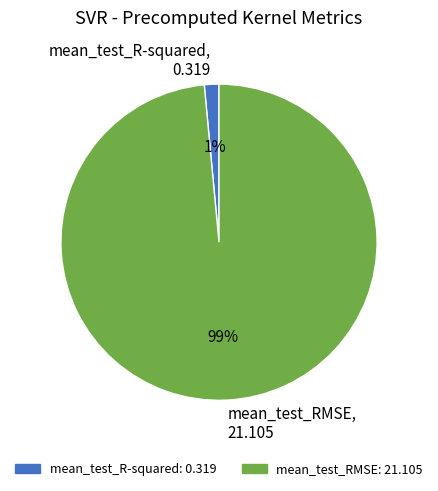

To the nearest percent, what percentage of the pie is mean_test_RMSE?

99%